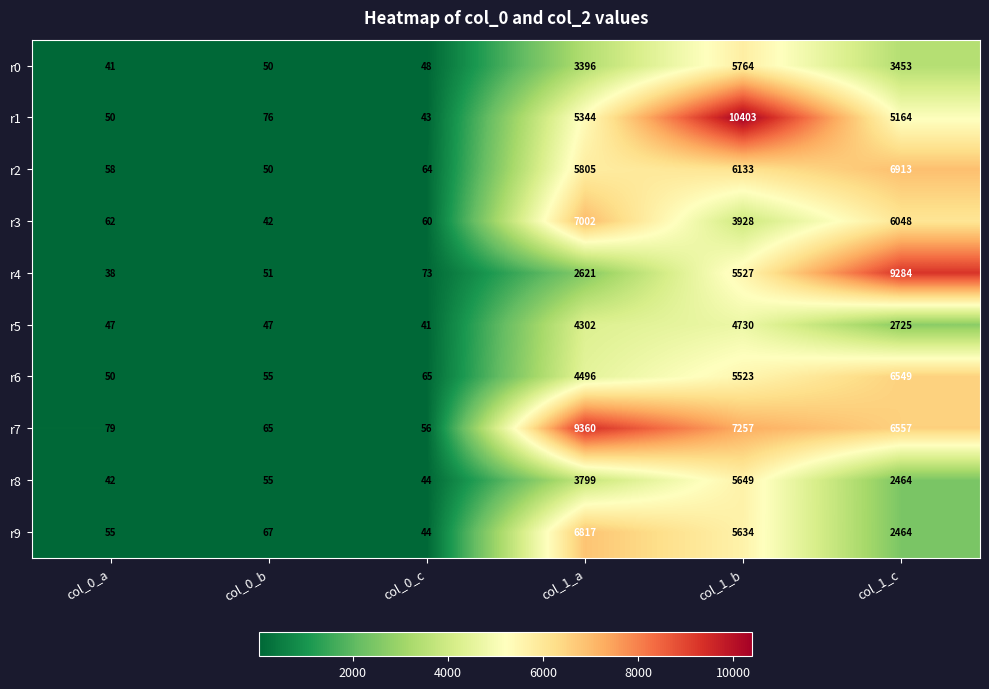

What is the maximum value shown in the chart?

10403